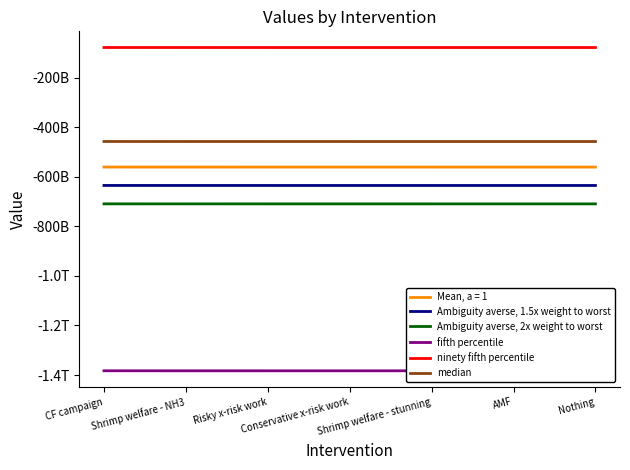

What is the total value across all series at Nothing?

-3263956965072.2